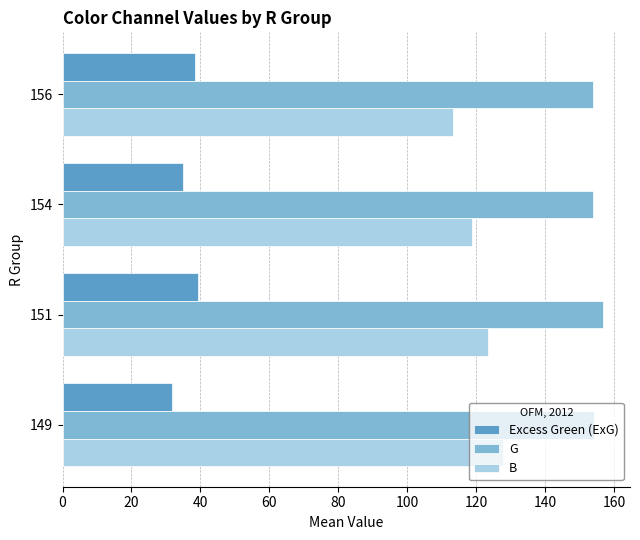

Rank the series at 156 from highest to lowest value.

G, B, Excess Green (ExG)